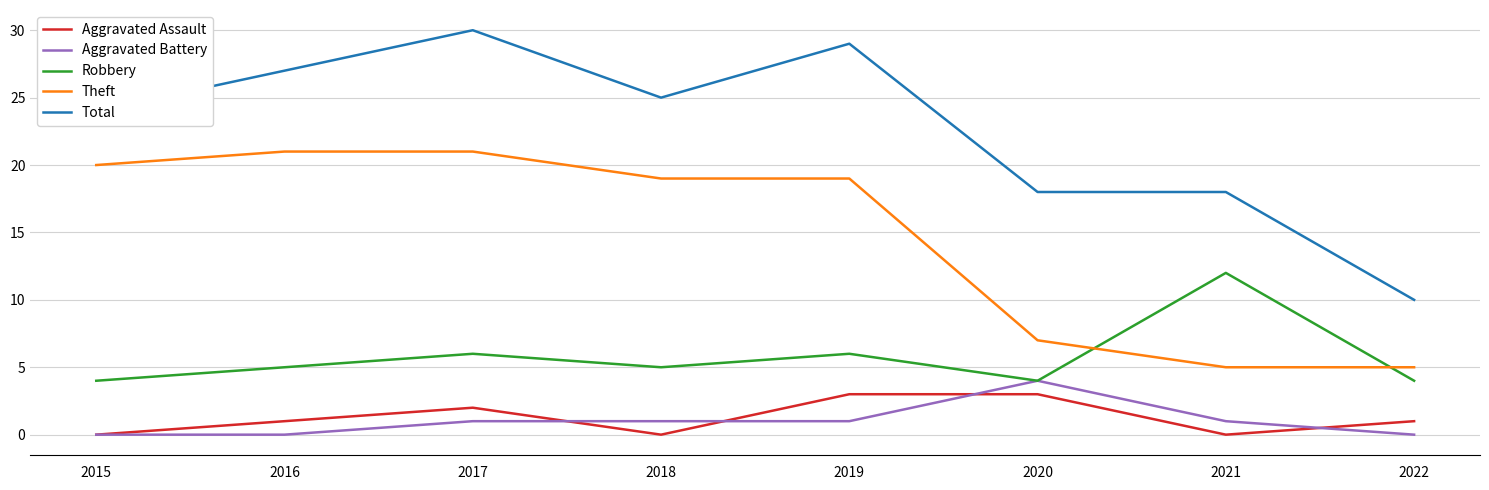

What is the sum of all Total values?

181